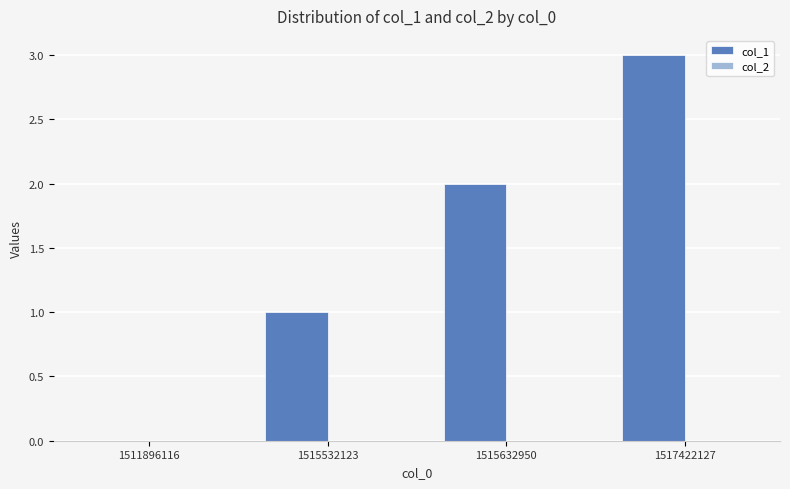

What is the sum of all values?

6